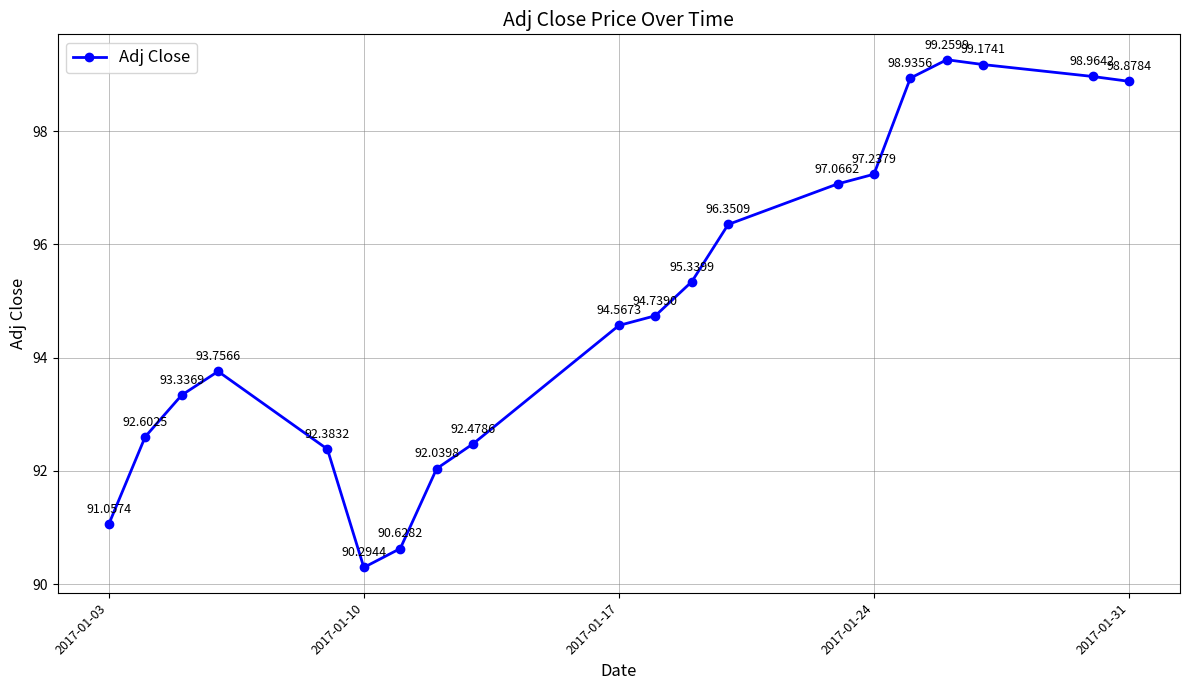

What is the average value?

95.0